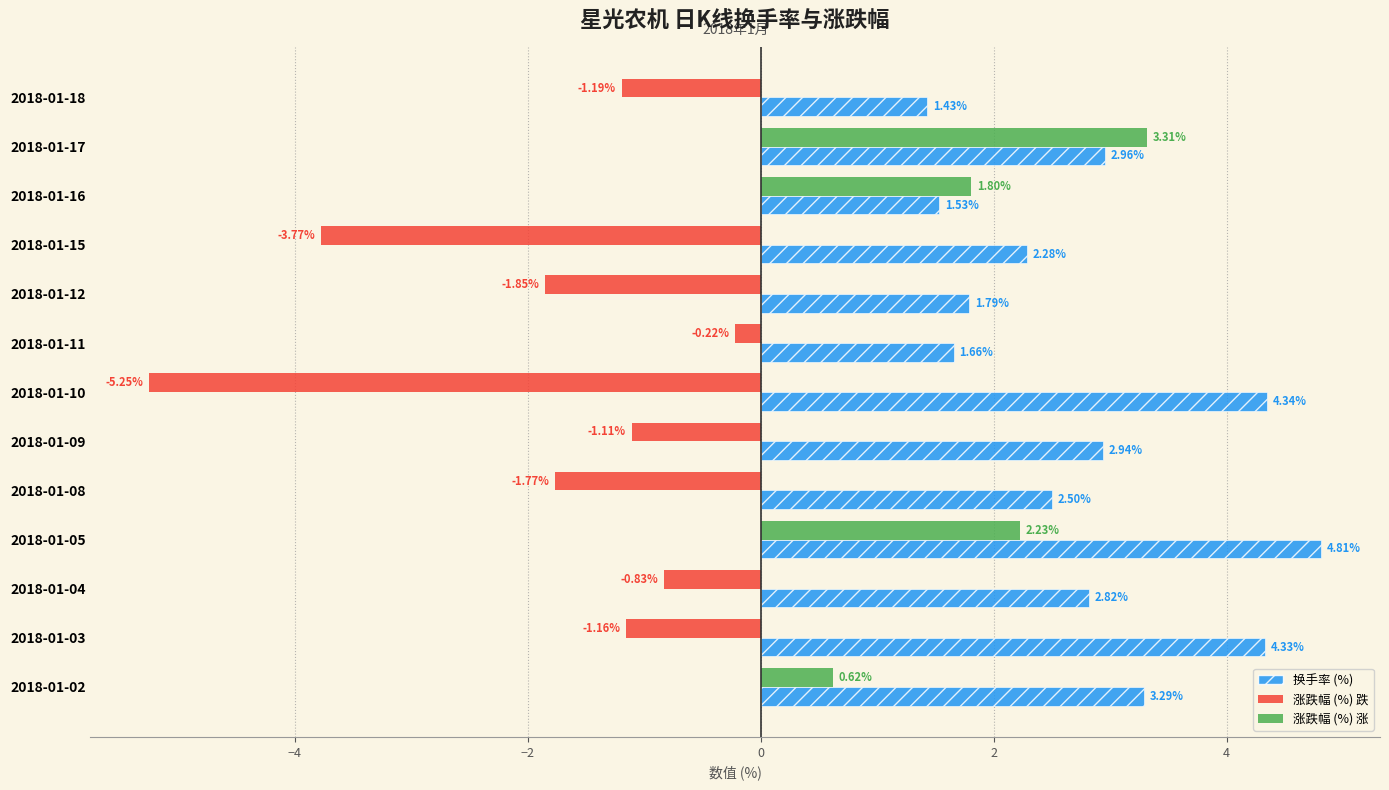

What is the total value across all series at 2018-01-09?

1.8